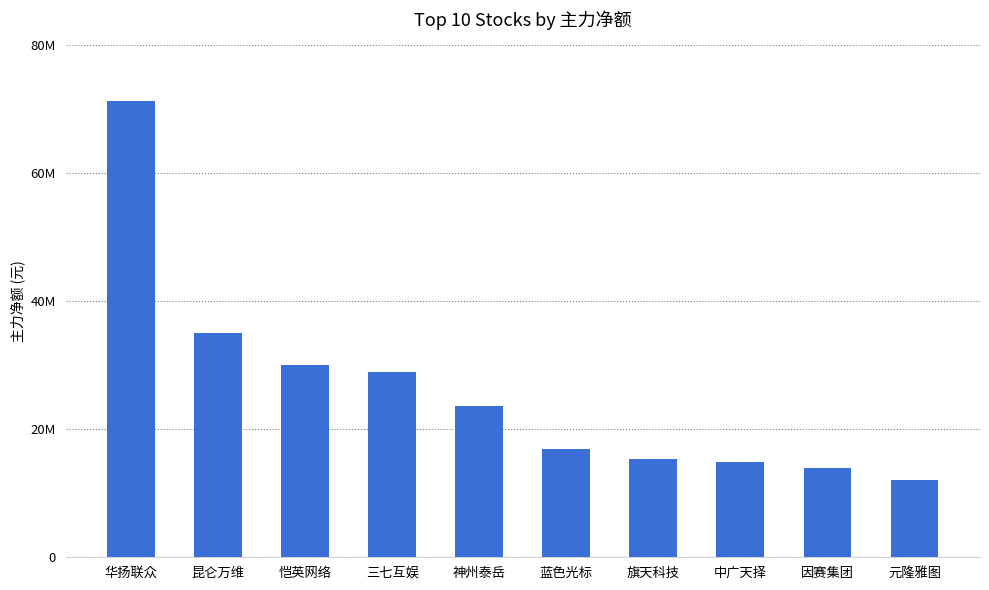

What is the difference between the second highest and second lowest values?

21067694